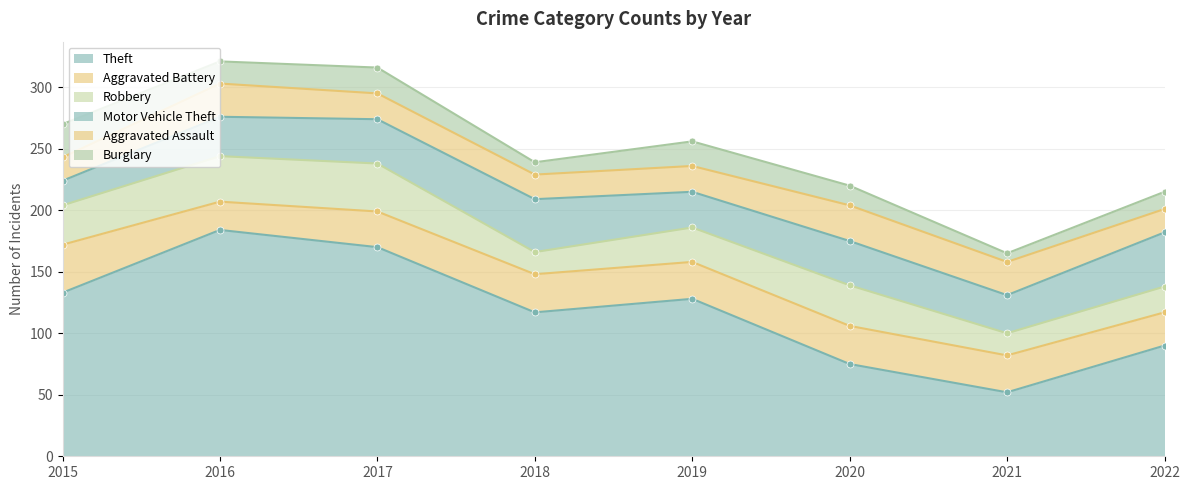

What is the lowest value of the Motor Vehicle Theft series?

20